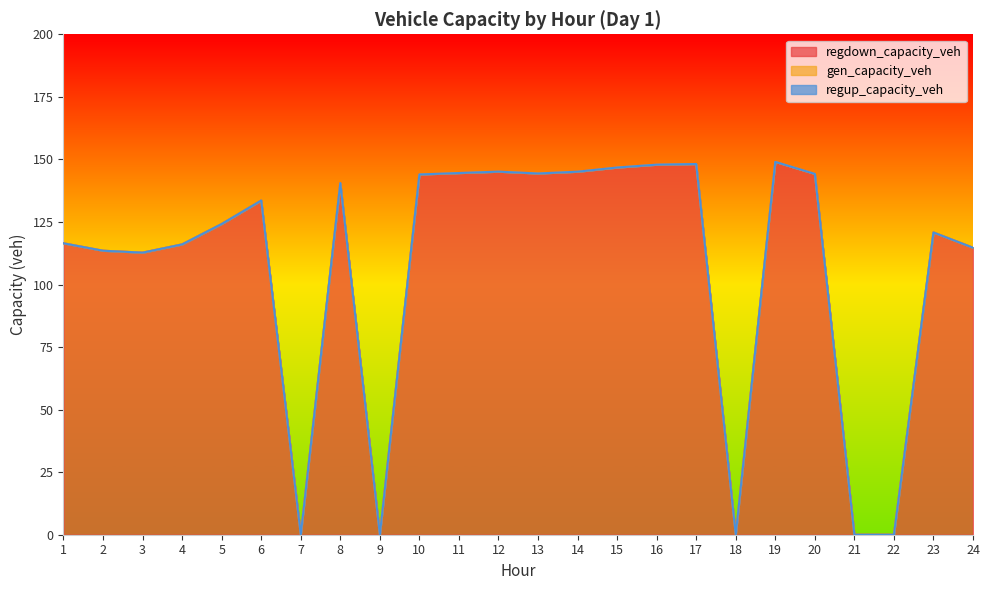

Reading left to right, transcribe all the data shown in this chart.

regdown_capacity_veh: 116.5	113.5	112.7	116.0	124.2	133.6	0.0	140.5	0.0	144.0	144.6	145.1	144.4	145.1	146.8	147.9	148.2	0.0	149.0	144.2	0.0	0.0	120.8	114.7
gen_capacity_veh: 0.0	0.0	0.0	0.0	0.0	0.0	0.0	0.0	0.0	0.0	0.0	0.0	0.0	0.0	0.0	0.0	0.0	0.0	0.0	0.0	0.0	0.0	0.0	0.0
regup_capacity_veh: 0.0	0.0	0.0	0.0	0.0	0.0	0.0	0.0	0.0	0.0	0.0	0.0	0.0	0.0	0.0	0.0	0.0	0.0	0.0	0.0	0.0	0.0	0.0	0.0